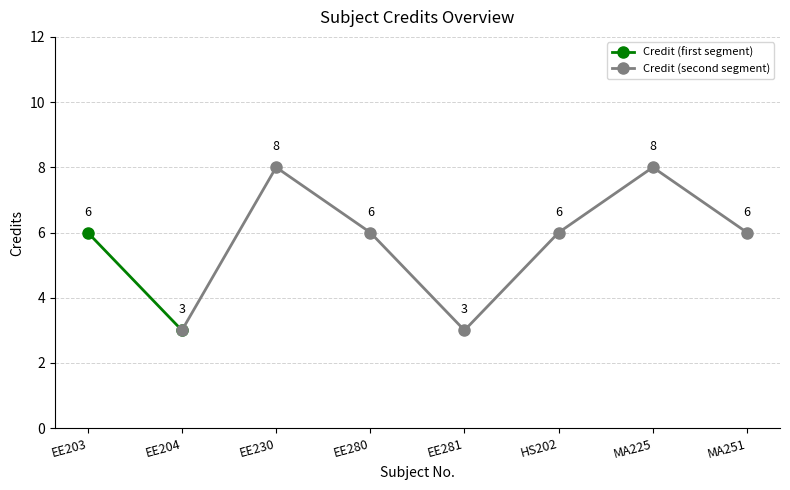

What is the greatest value displayed?

8